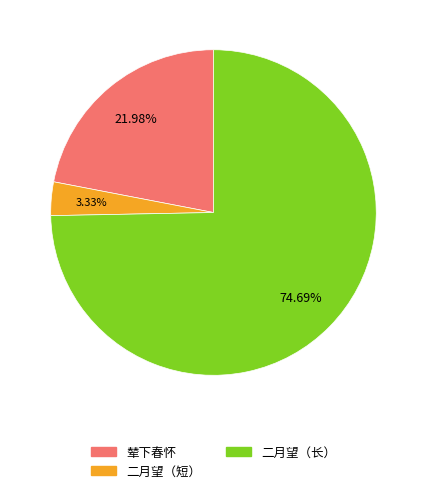

Is there a majority slice in this chart?

Yes